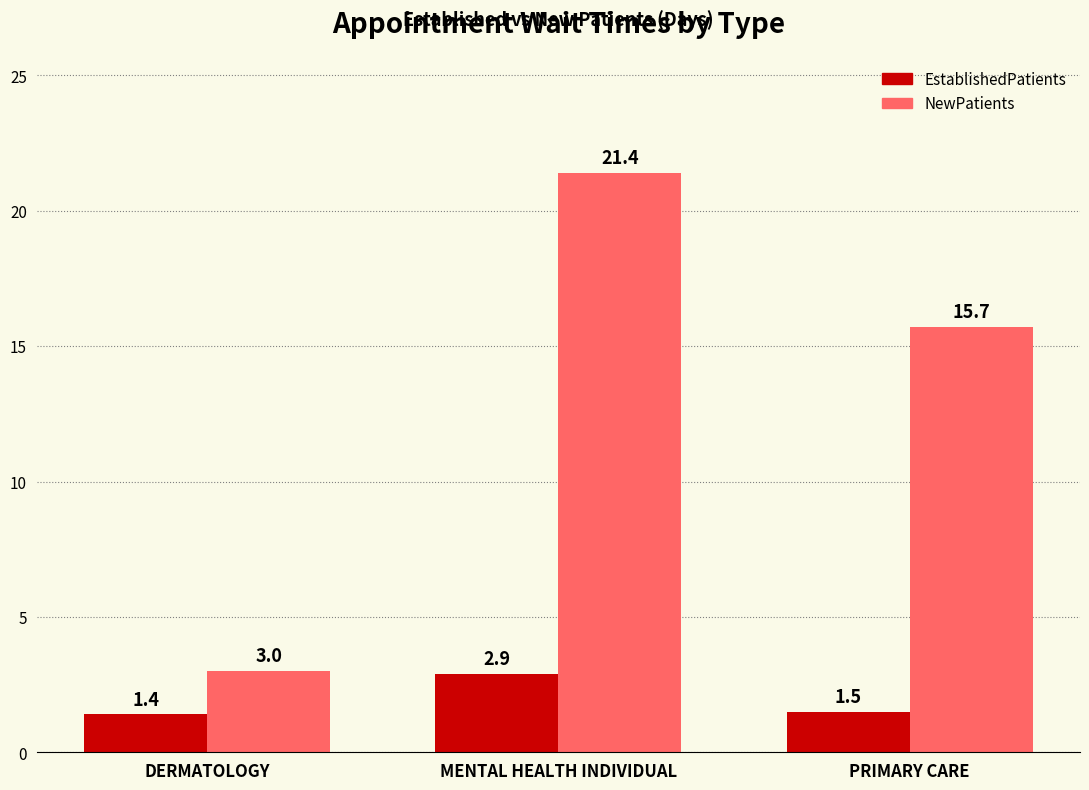

At which category is the sum across all series the highest?

MENTAL HEALTH INDIVIDUAL